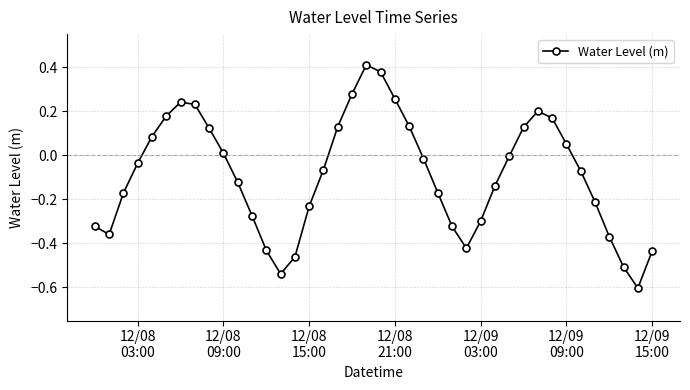

What is the sum of all values?

-3.6